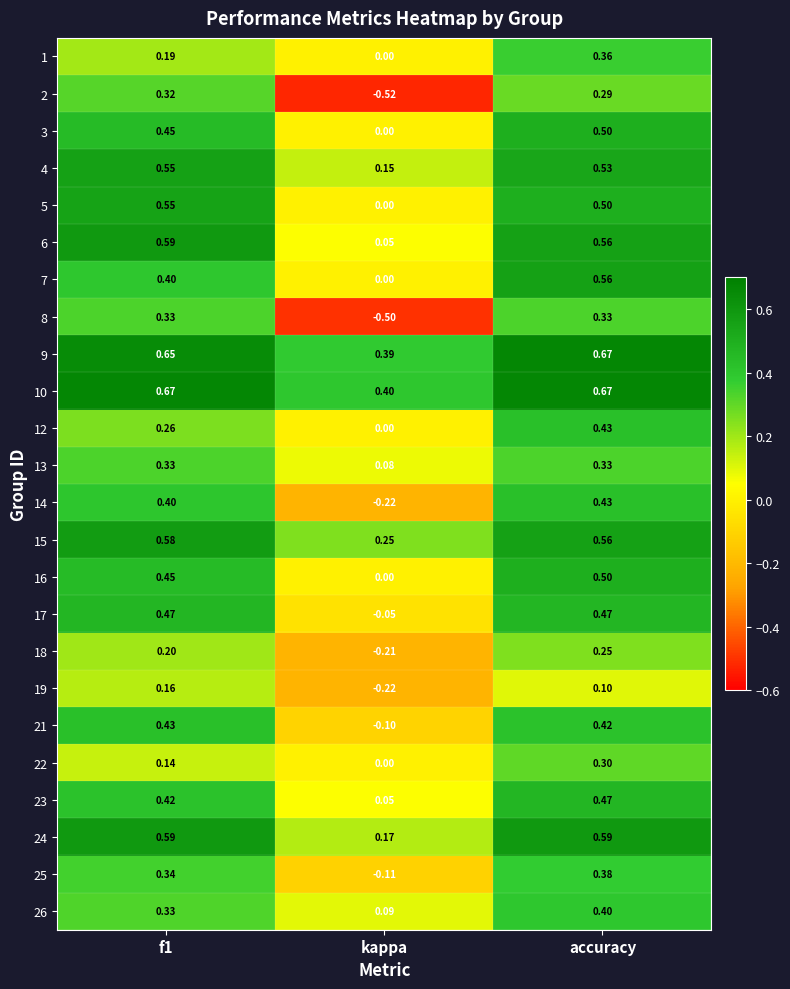

Which category has the lowest value in the 23 series?

kappa